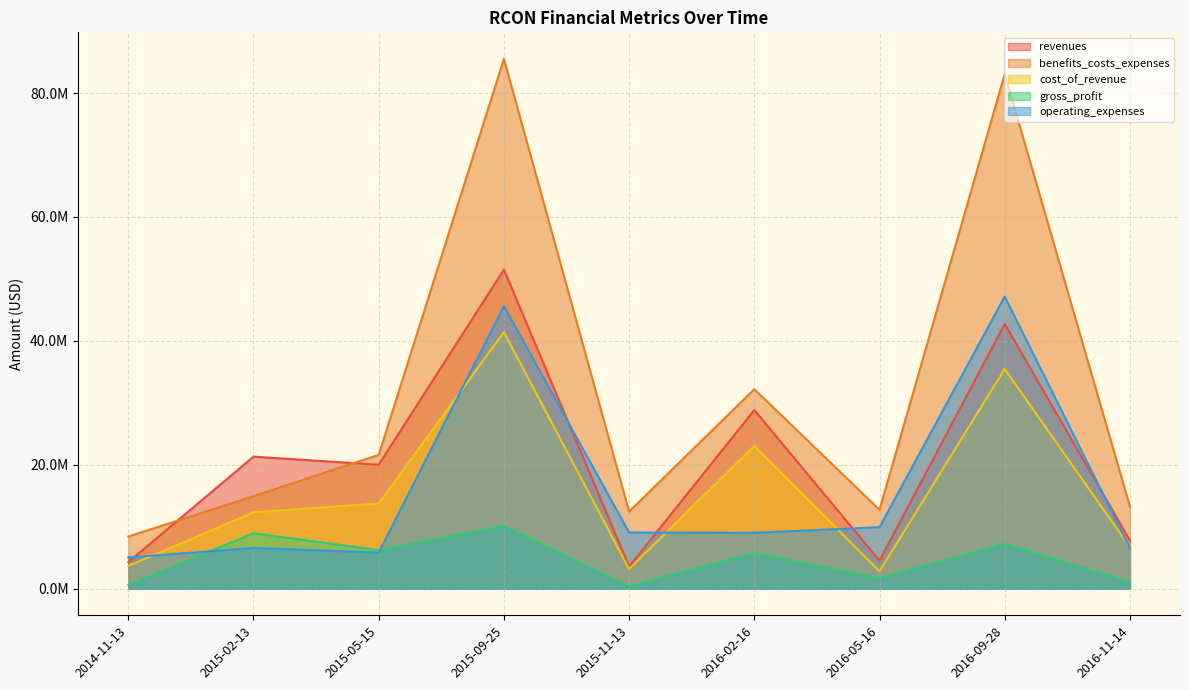

Rank the categories by operating_expenses value from highest to lowest.

2016-09-28, 2015-09-25, 2016-05-16, 2015-11-13, 2016-02-16, 2015-02-13, 2016-11-14, 2015-05-15, 2014-11-13